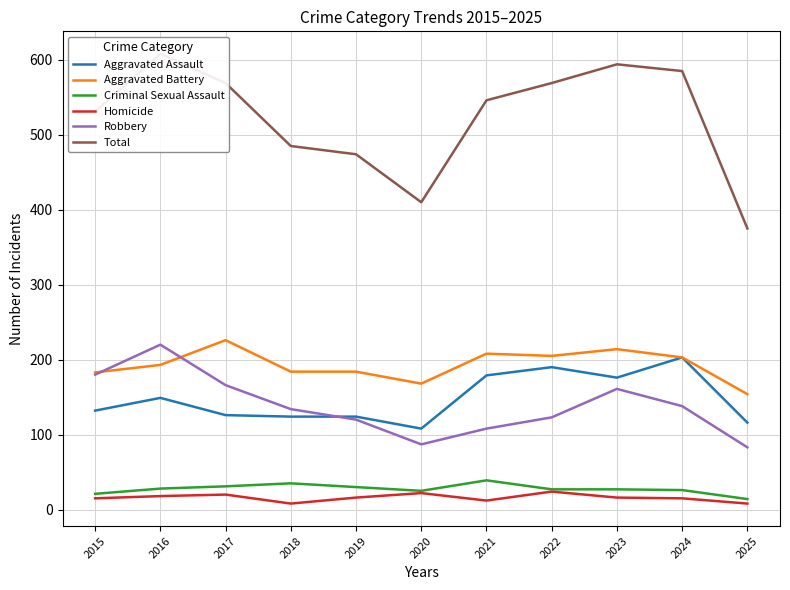

Reading left to right, what are all the values shown in this chart?

Aggravated Assault: 132	149	126	124	124	108	179	190	176	203	116
Aggravated Battery: 183	193	226	184	184	168	208	205	214	203	154
Criminal Sexual Assault: 21	28	31	35	30	25	39	27	27	26	14
Homicide: 15	18	20	8	16	22	12	24	16	15	8
Robbery: 180	220	166	134	120	87	108	123	161	138	83
Total: 531	608	569	485	474	410	546	569	594	585	375